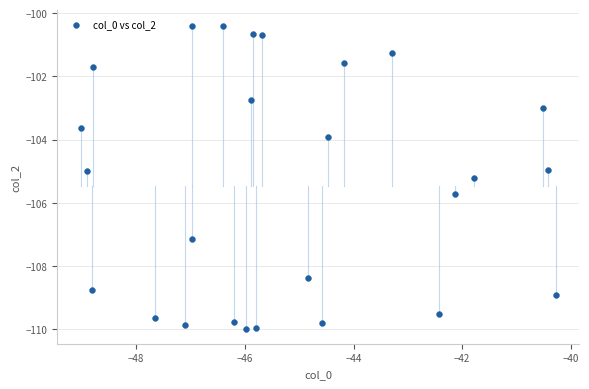

What is the range of Y values (max minus min)?

9.6